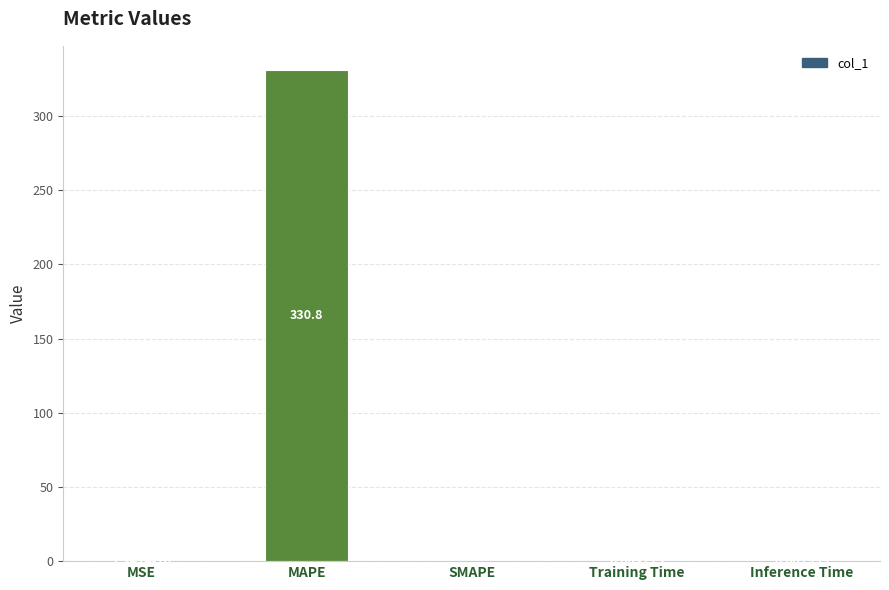

At which label is the value closest to 165?

Training Time